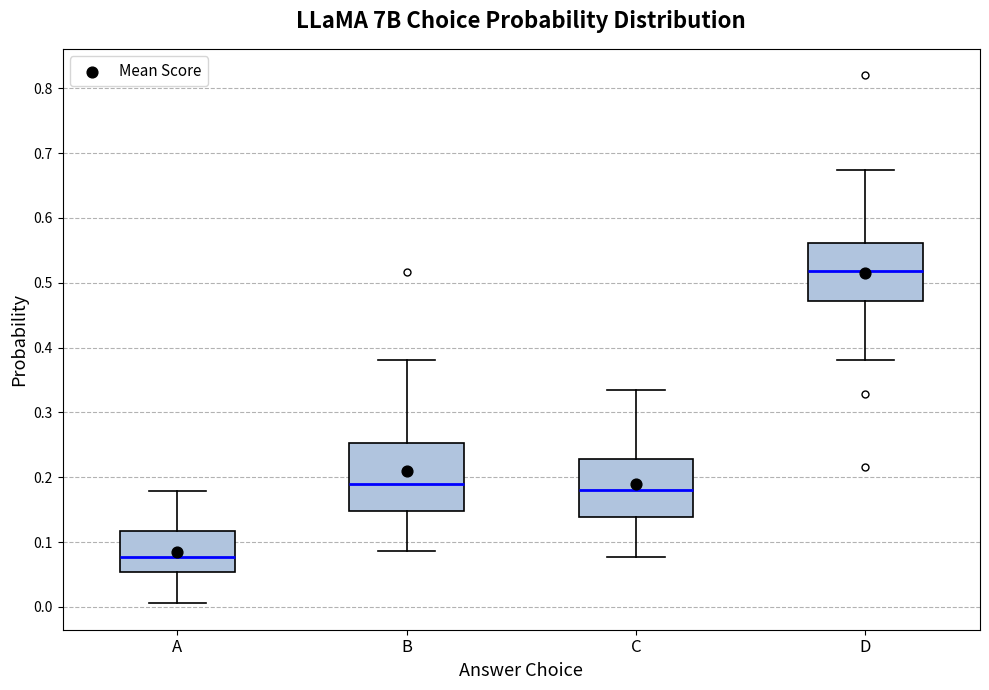

Reading left to right, read every box against the y-axis: the position of its median line, the range the box covers, and the ends of its whiskers. The values are not printed on the chart, so give them approximately, as read against the axis.

A: median 0.08, box 0.05 to 0.12, whiskers 0.01 to 0.18
B: median 0.19, box 0.15 to 0.25, whiskers 0.09 to 0.38
C: median 0.18, box 0.14 to 0.23, whiskers 0.08 to 0.33
D: median 0.52, box 0.47 to 0.56, whiskers 0.38 to 0.67